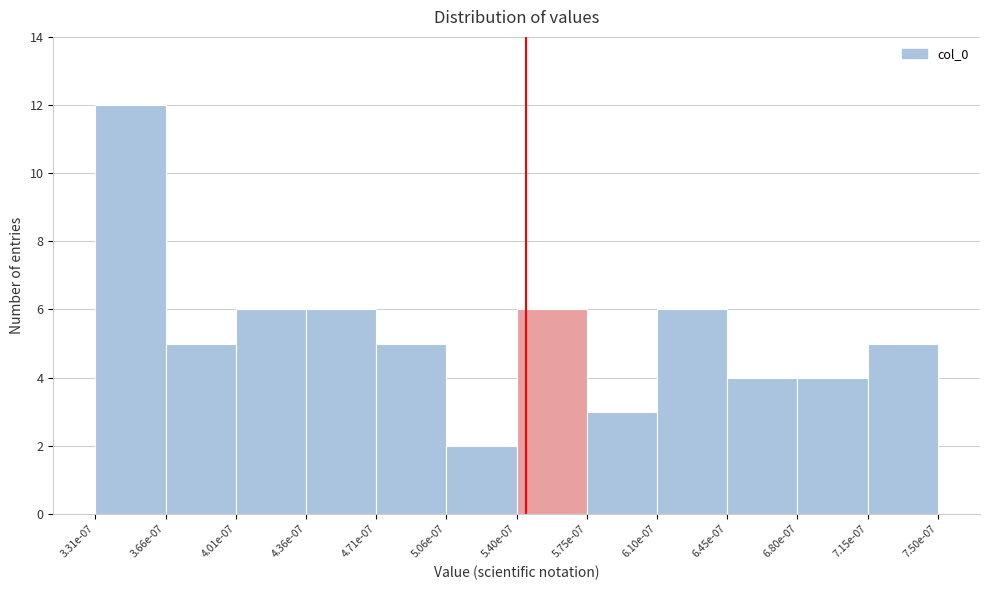

Reading left to right, transcribe all the data shown in this chart.

12	5	6	6	5	2	6	3	6	4	4	5